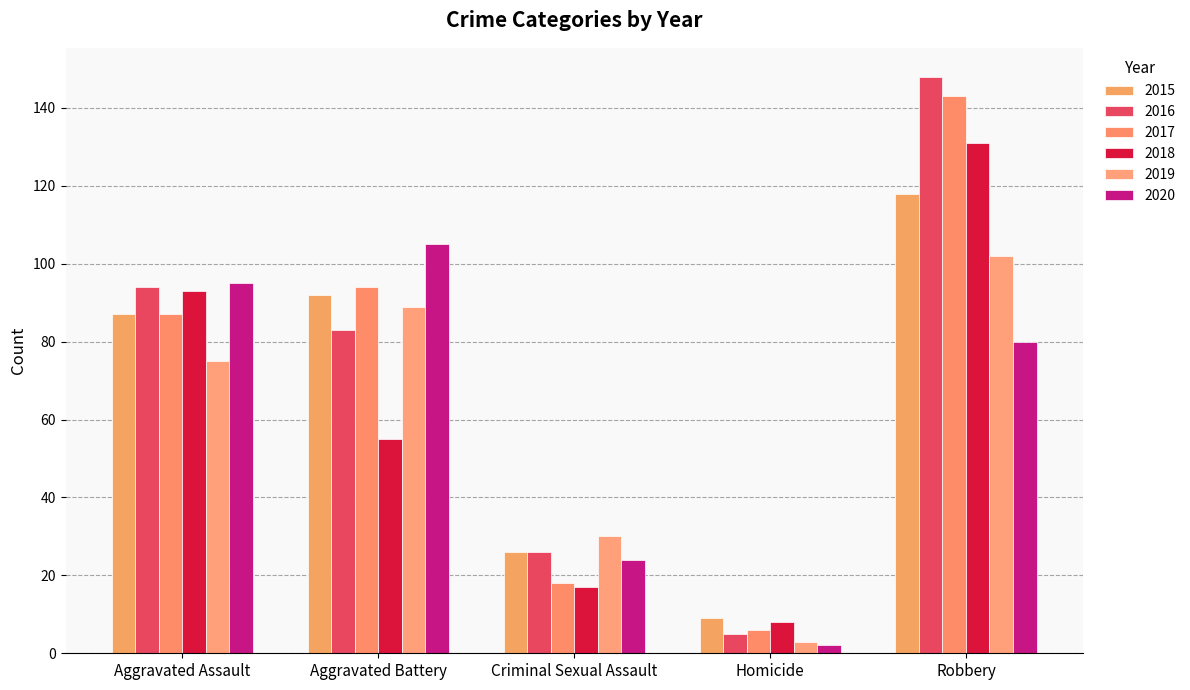

At which label is 2020 closest to 53?

Robbery